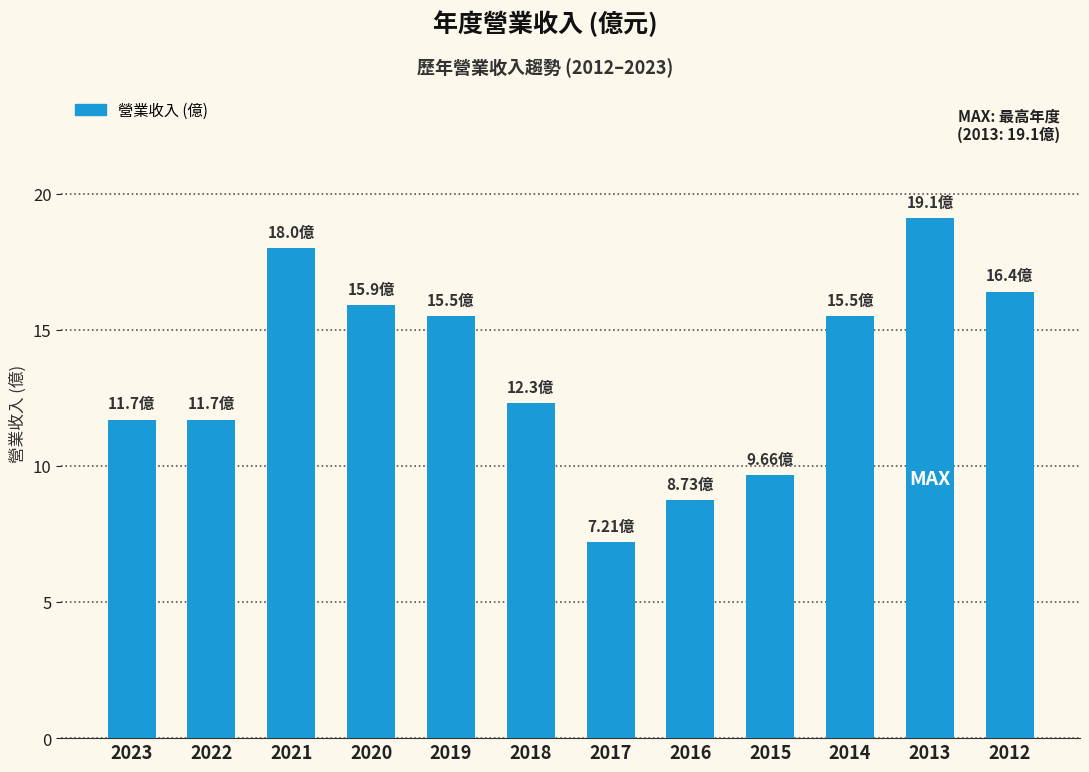

Reading right to left, list all the values displayed in this chart.

16.4	19.1	15.5	9.7	8.7	7.2	12.3	15.5	15.9	18.0	11.7	11.7